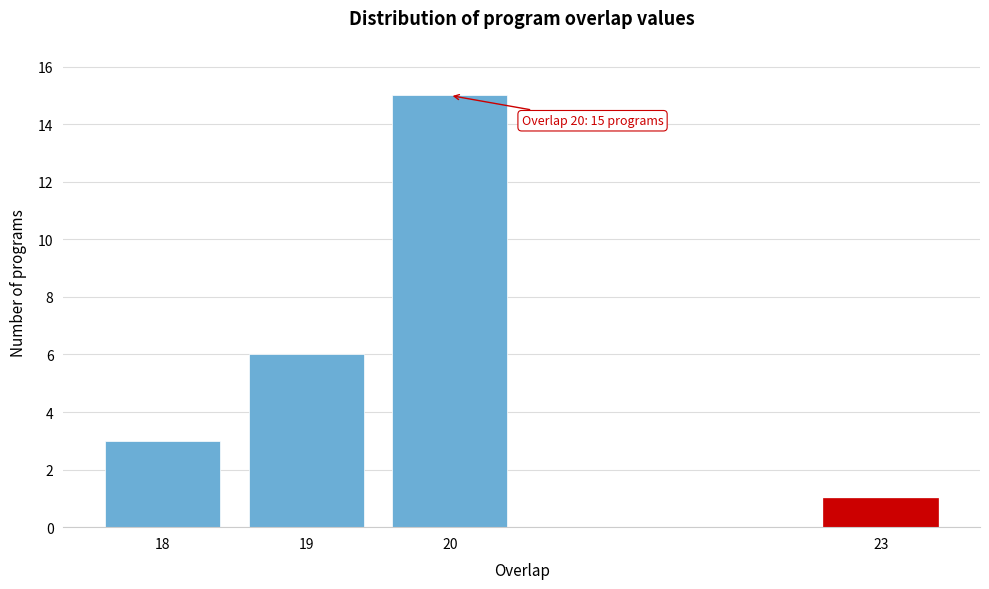

Reading left to right, extract all data points from this chart.

3	6	15	1